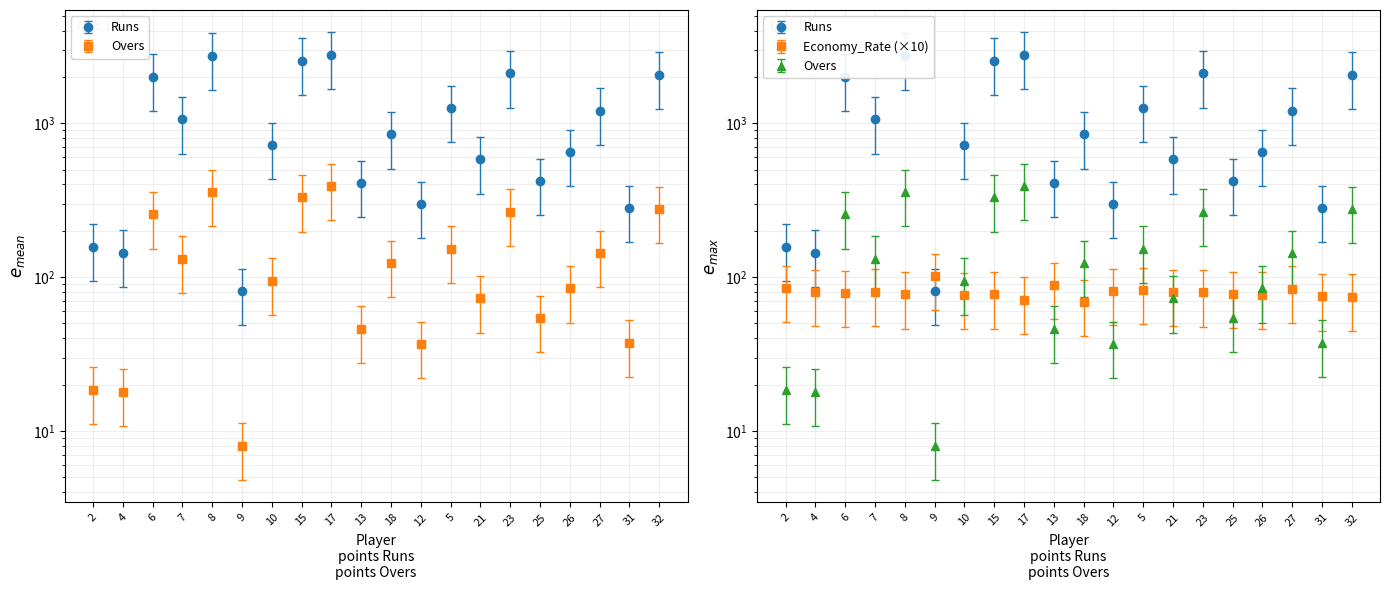

What is the label of the 9th point from the right?

12